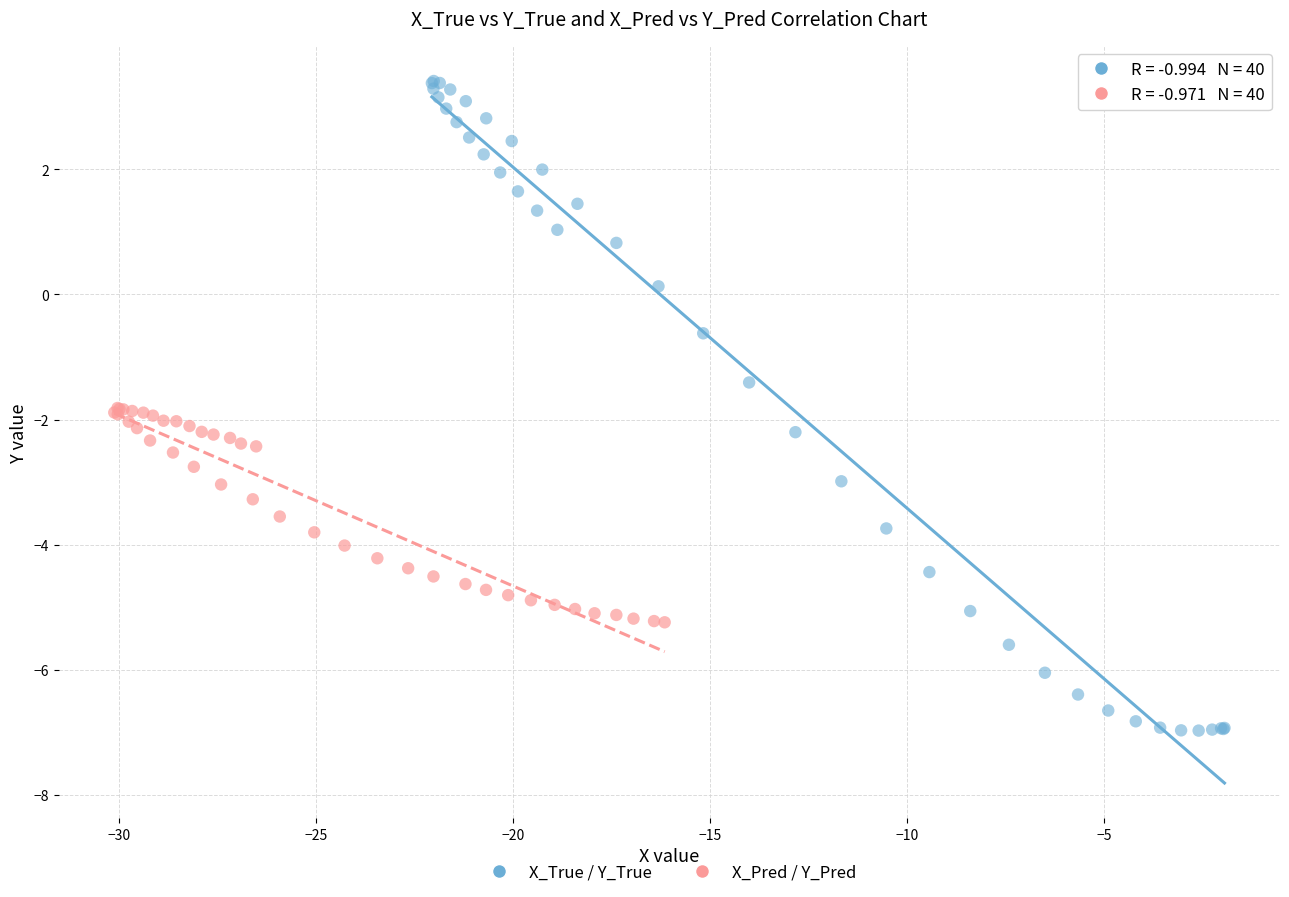

Which series reaches the maximum Y coordinate?

X_True / Y_True